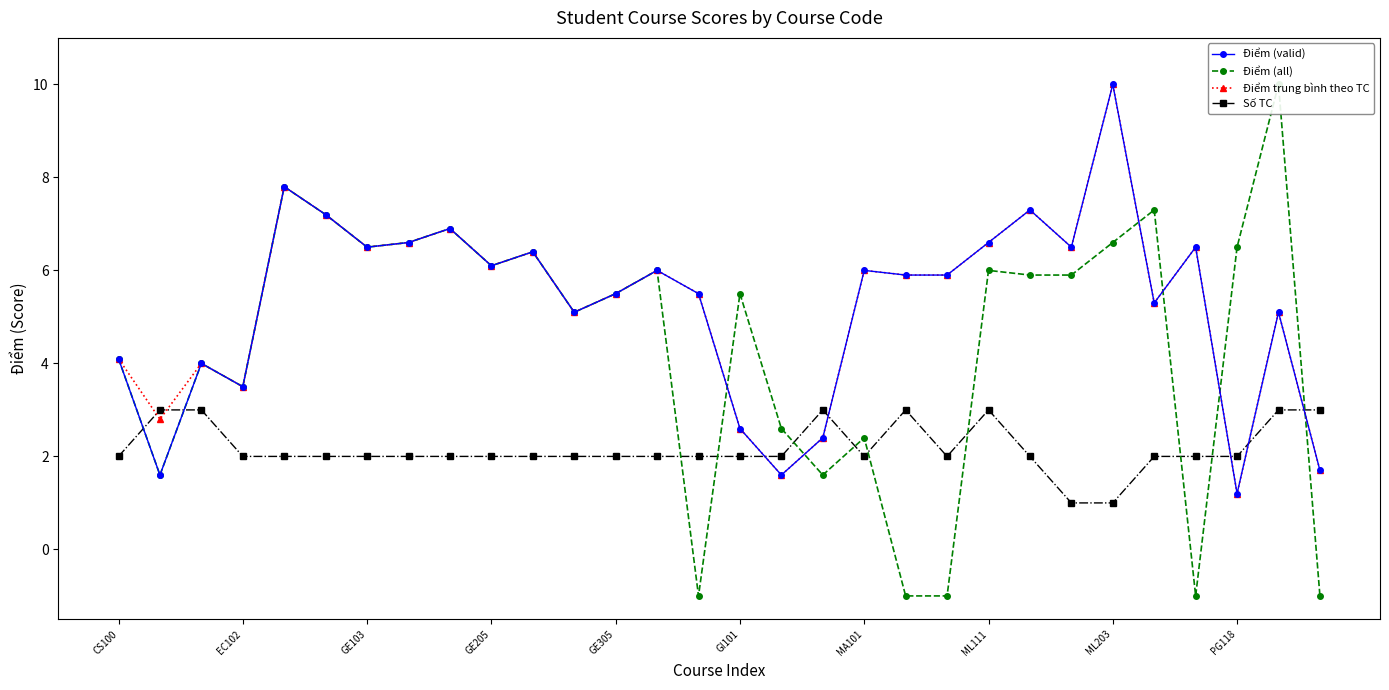

True or false: Số TC has more than 0 points higher than both neighbors.

True